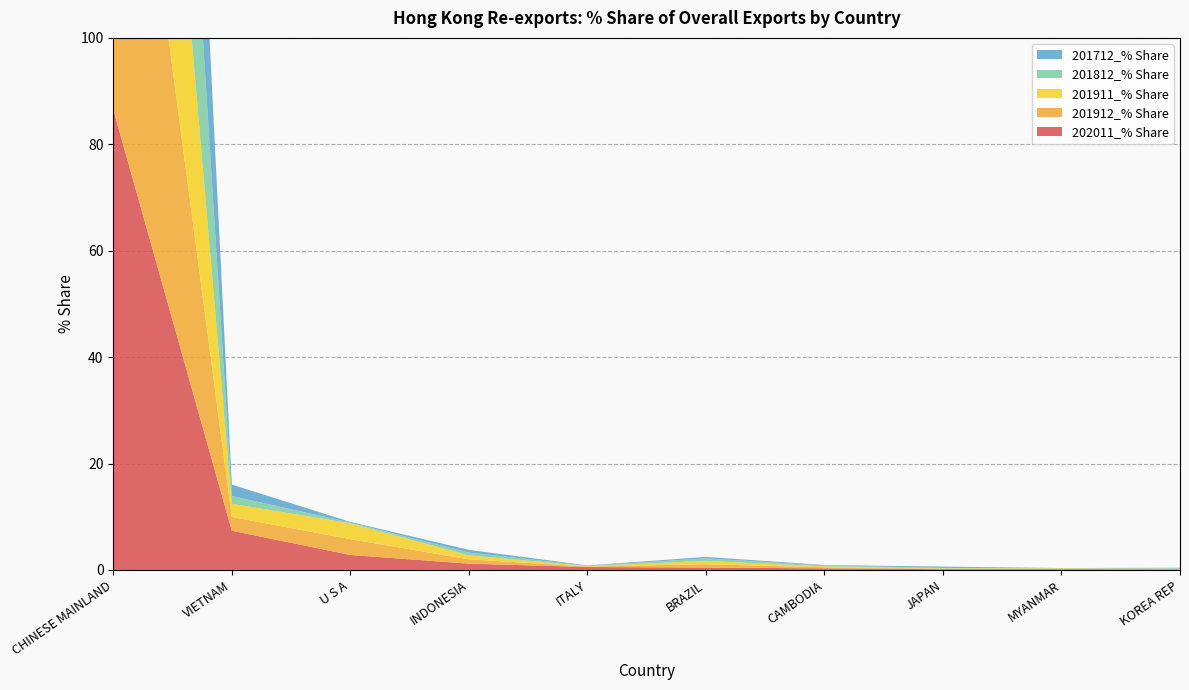

Reading left to right, extract all data points from this chart.

202011_% Share: CHINESE MAINLAND=86.5	VIETNAM=7.4	U S A=2.8	INDONESIA=1.2	ITALY=0.6	BRAZIL=0.5	CAMBODIA=0.3	JAPAN=0.1	MYANMAR=0.1	KOREA REP=0.1
201912_% Share: CHINESE MAINLAND=91.9	VIETNAM=2.6	U S A=3.0	INDONESIA=0.8	ITALY=0.1	BRAZIL=0.6	CAMBODIA=0.2	JAPAN=0.1	MYANMAR=0.1	KOREA REP=0.1
201911_% Share: CHINESE MAINLAND=92.0	VIETNAM=2.5	U S A=3.0	INDONESIA=0.7	ITALY=0.1	BRAZIL=0.6	CAMBODIA=0.2	JAPAN=0.1	MYANMAR=0.1	KOREA REP=0.1
201812_% Share: CHINESE MAINLAND=96.1	VIETNAM=1.5	U S A=0.1	INDONESIA=0.5	ITALY=0.1	BRAZIL=0.5	CAMBODIA=0.2	JAPAN=0.1	MYANMAR=0.0	KOREA REP=0.1
201712_% Share: CHINESE MAINLAND=96.0	VIETNAM=2.1	U S A=0.1	INDONESIA=0.5	ITALY=0.1	BRAZIL=0.3	CAMBODIA=0.1	JAPAN=0.2	MYANMAR=0.0	KOREA REP=0.1